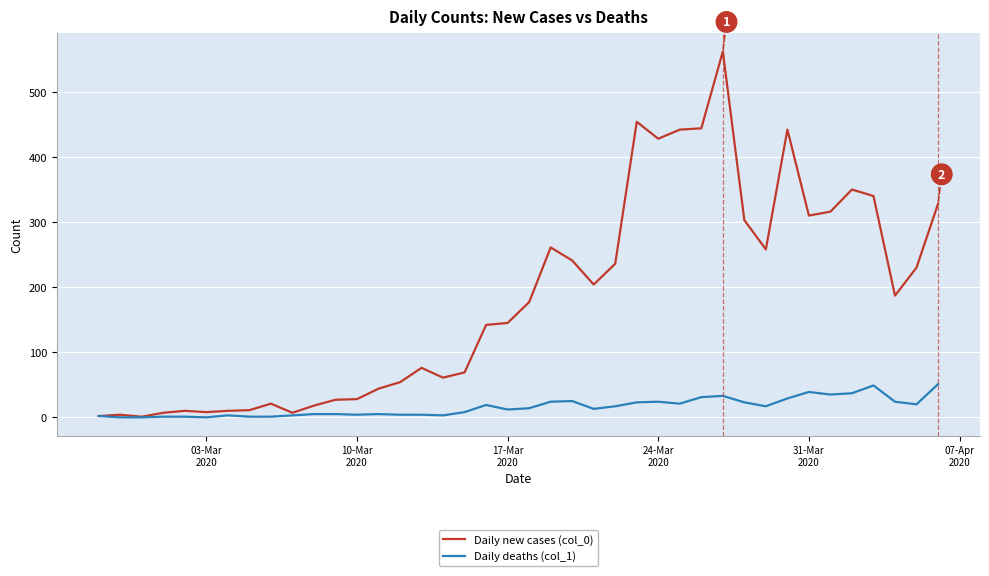

What is the greatest value displayed?

562